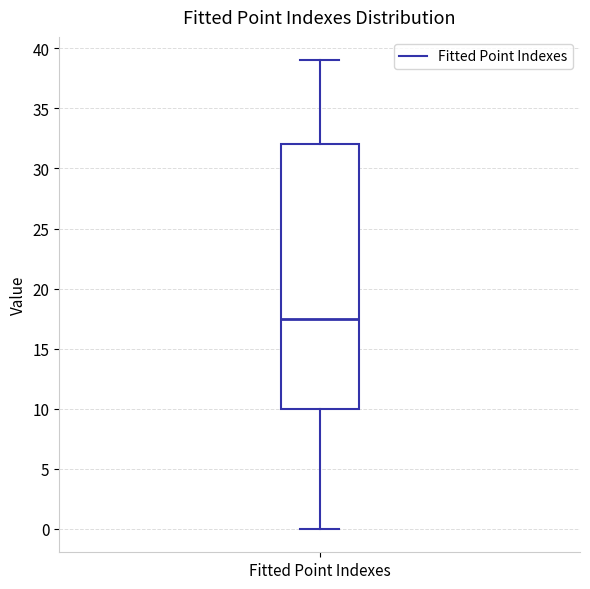

Transcribe this box plot: give where the median line is, the range the box spans, and where the two whiskers end, as read against the y-axis. The values are not printed on the chart, so give them approximately, as read against the axis.

median 17.5, box 10.0 to 32.0, whiskers 0.0 to 39.0